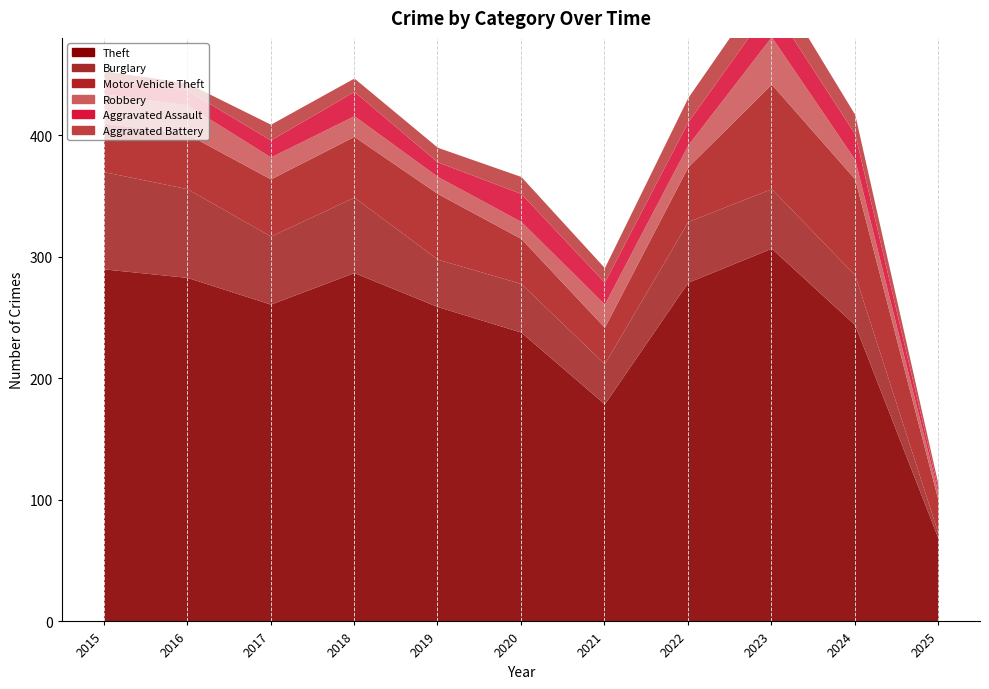

Between which two adjacent categories do Robbery and Burglary first intersect?

2024 and 2025